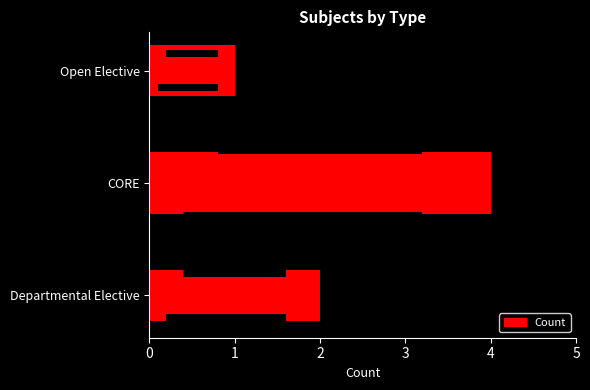

Is it true that the value at CORE is 4?

True